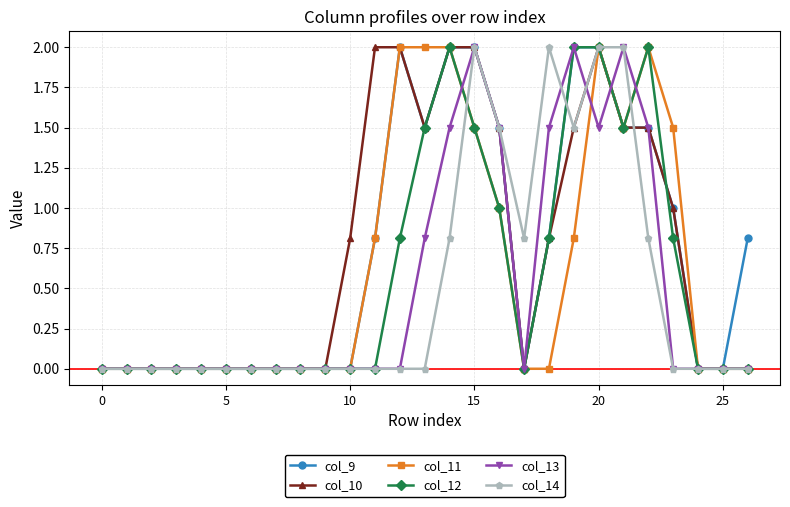

How many lines are shown in the chart?

6